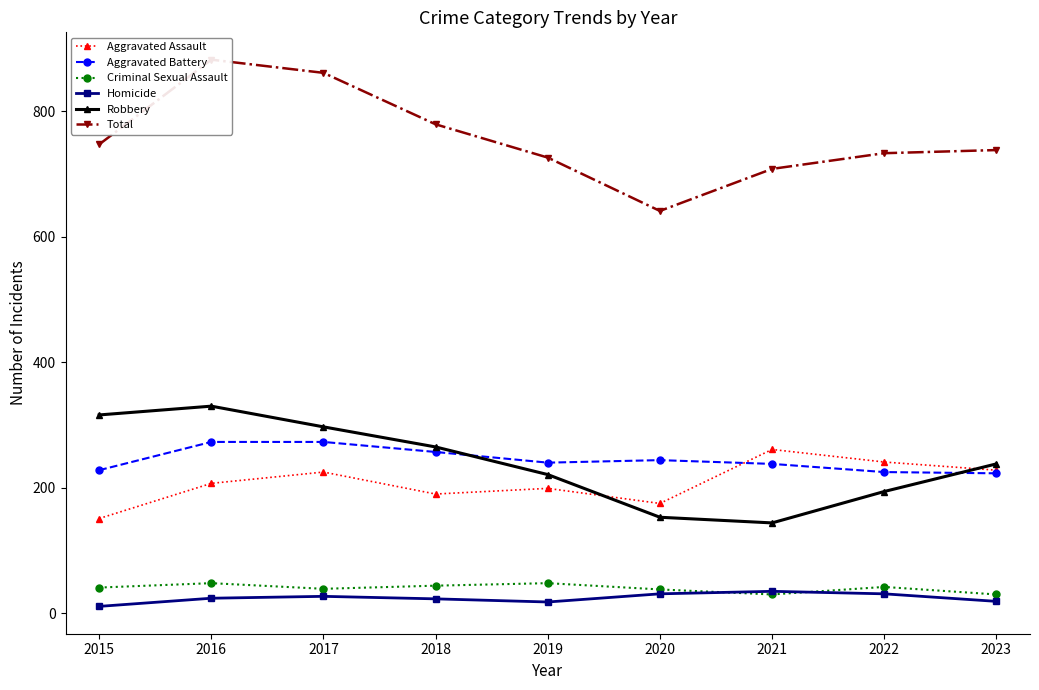

Which label corresponds to the smallest value in the chart?

2015